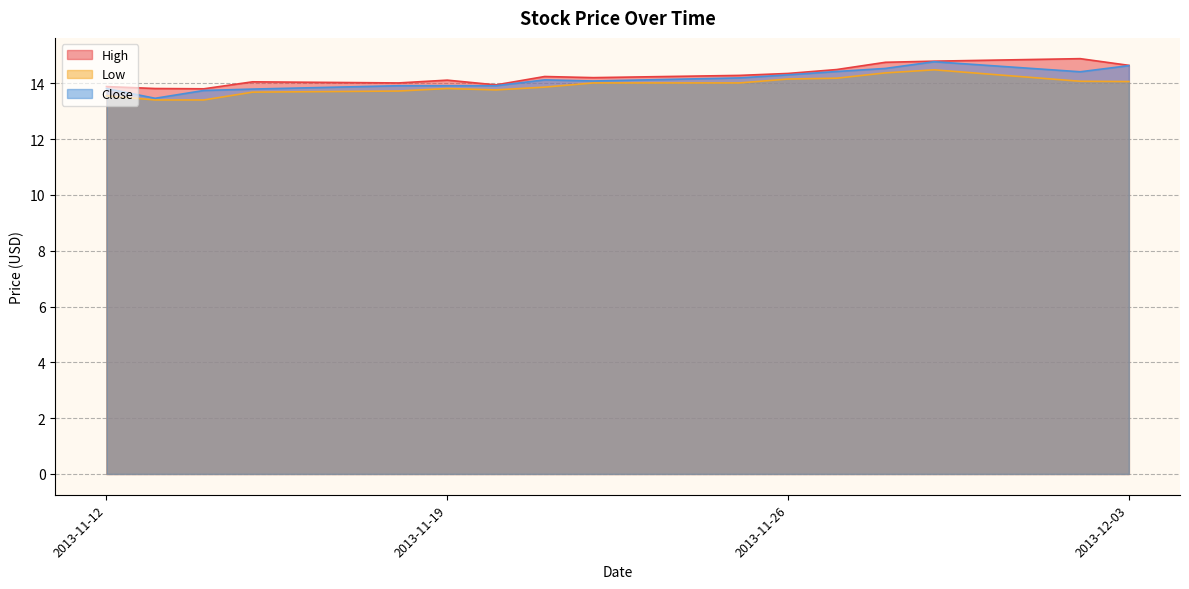

List the series in order of their overall mean, highest first.

High, Close, Low